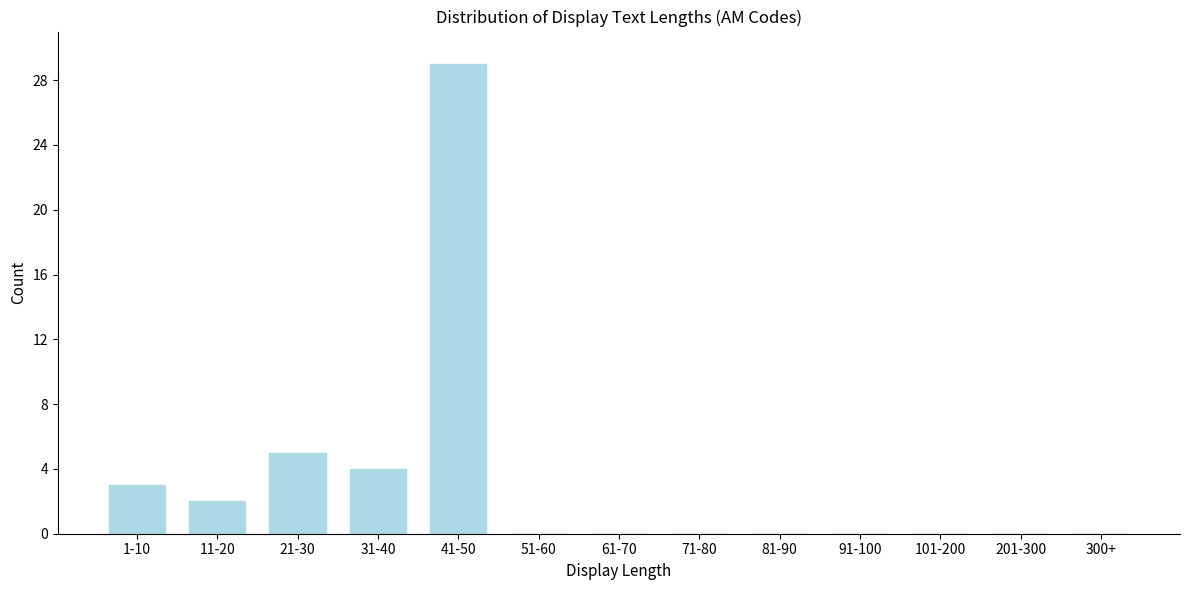

Reading left to right, extract all data points from this chart.

1-10=3	11-20=2	21-30=5	31-40=4	41-50=29	51-60=0	61-70=0	71-80=0	81-90=0	91-100=0	101-200=0	201-300=0	300+=0